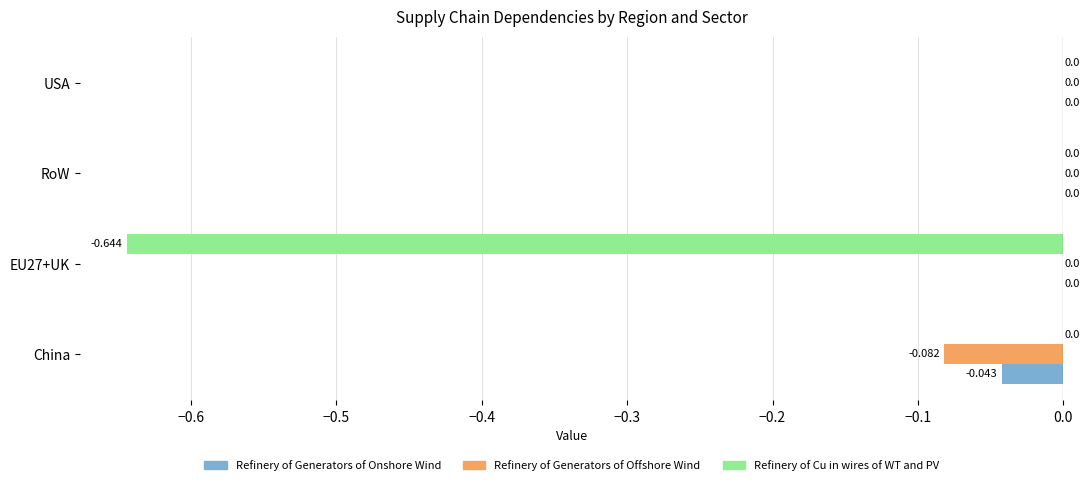

Which series has the largest total across all categories?

Refinery of Generators of Onshore Wind